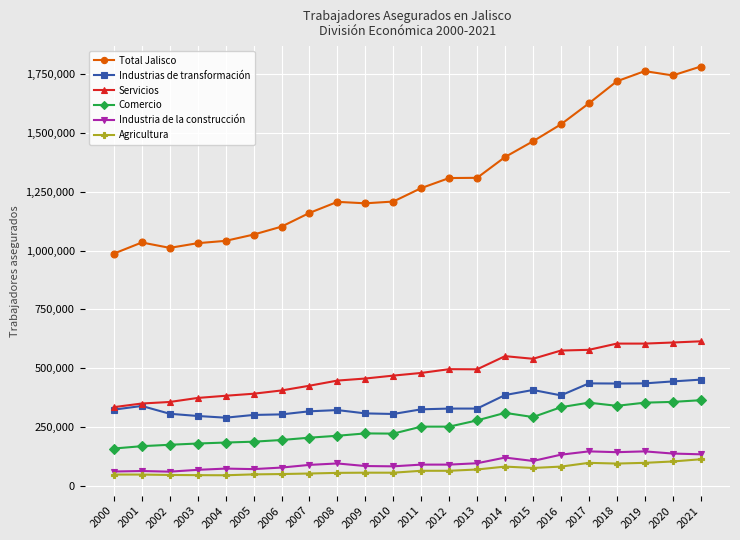

What is the value of the Industrias de transformación point at the 19th from the left?

435724